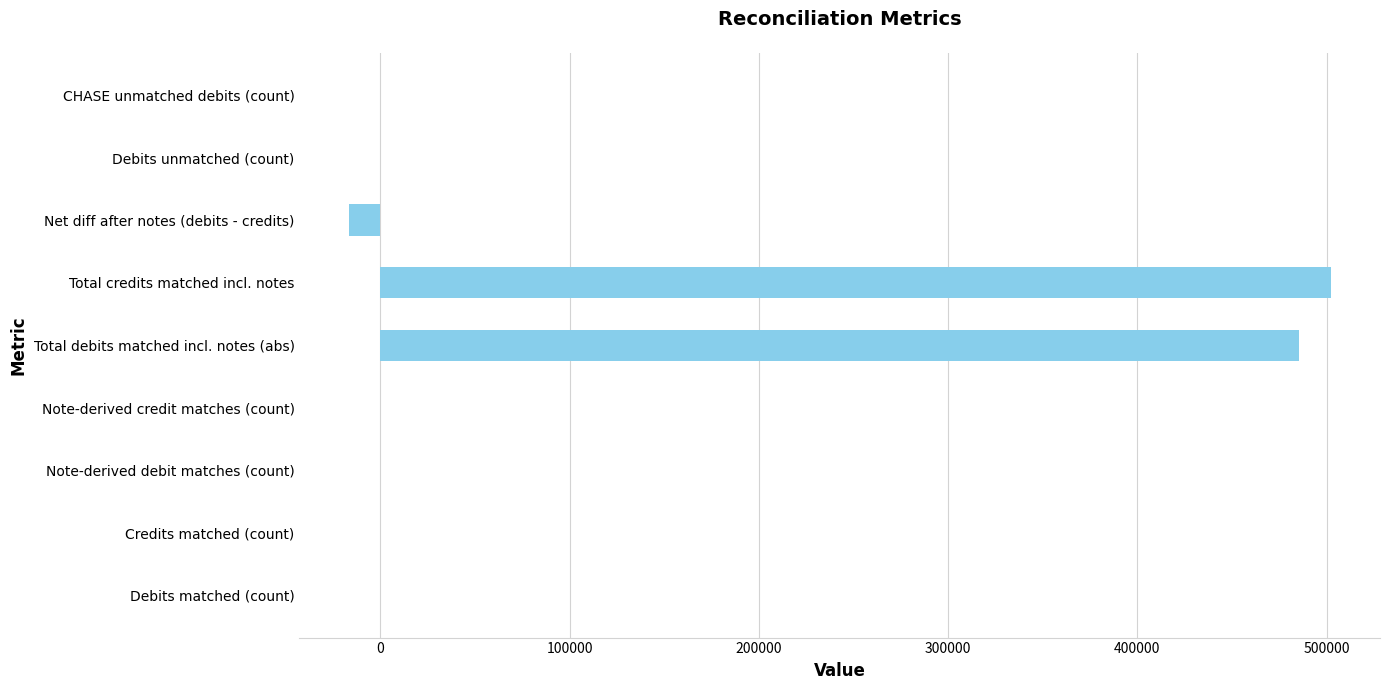

True or false: the data shows 0.0 at Note-derived debit matches (count).

True